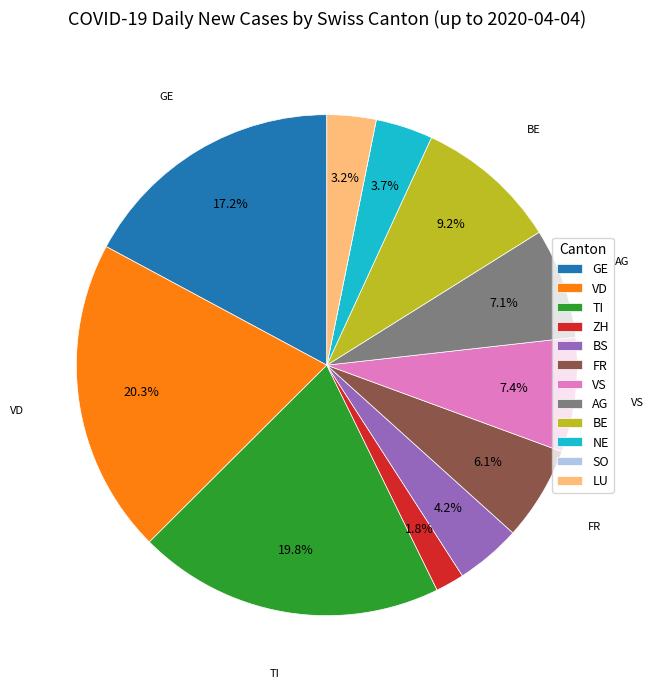

Which category has the biggest portion of the pie?

VD